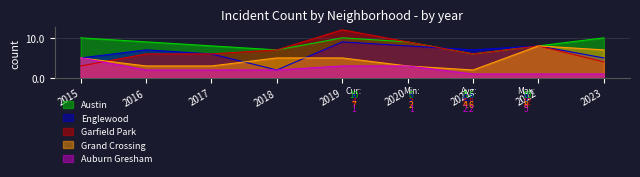

List the labels in order of Englewood value, largest first.

2019, 2020, 2022, 2016, 2021, 2017, 2015, 2023, 2018